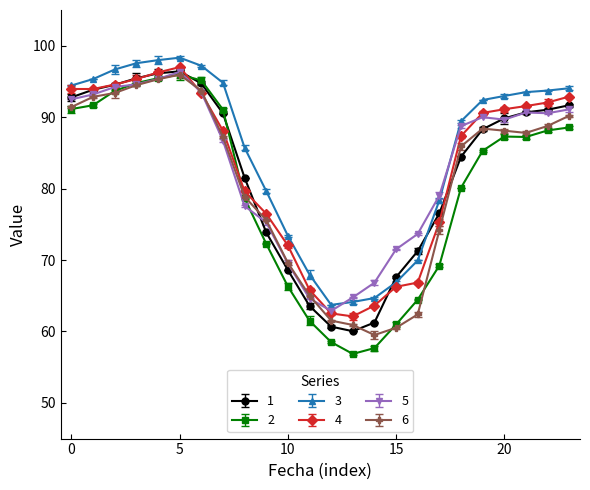

Where is the first local minimum for 1?

13